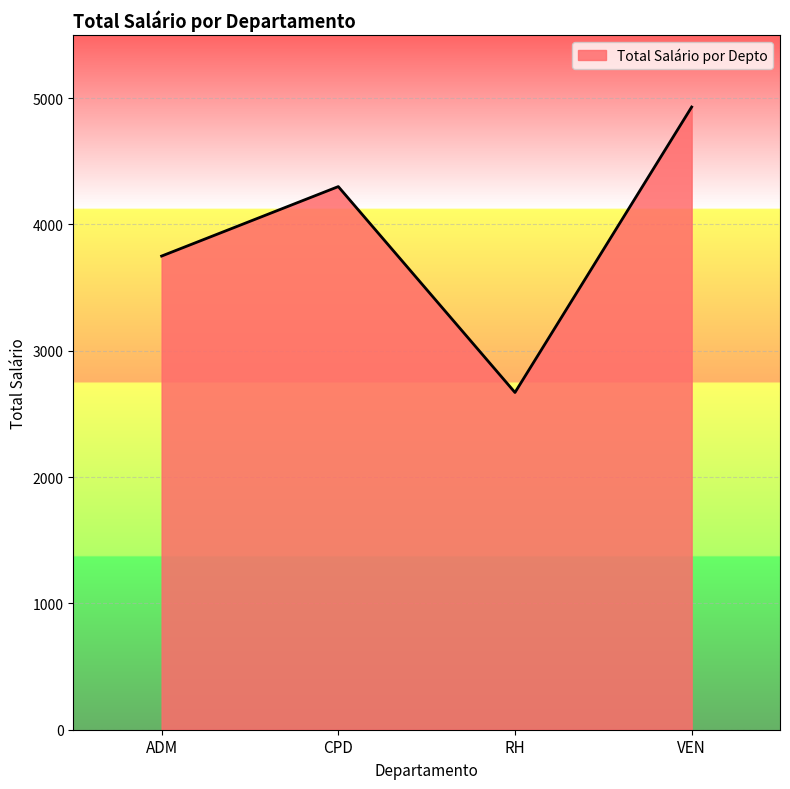

Is it true that the value at ADM is 6484?

False